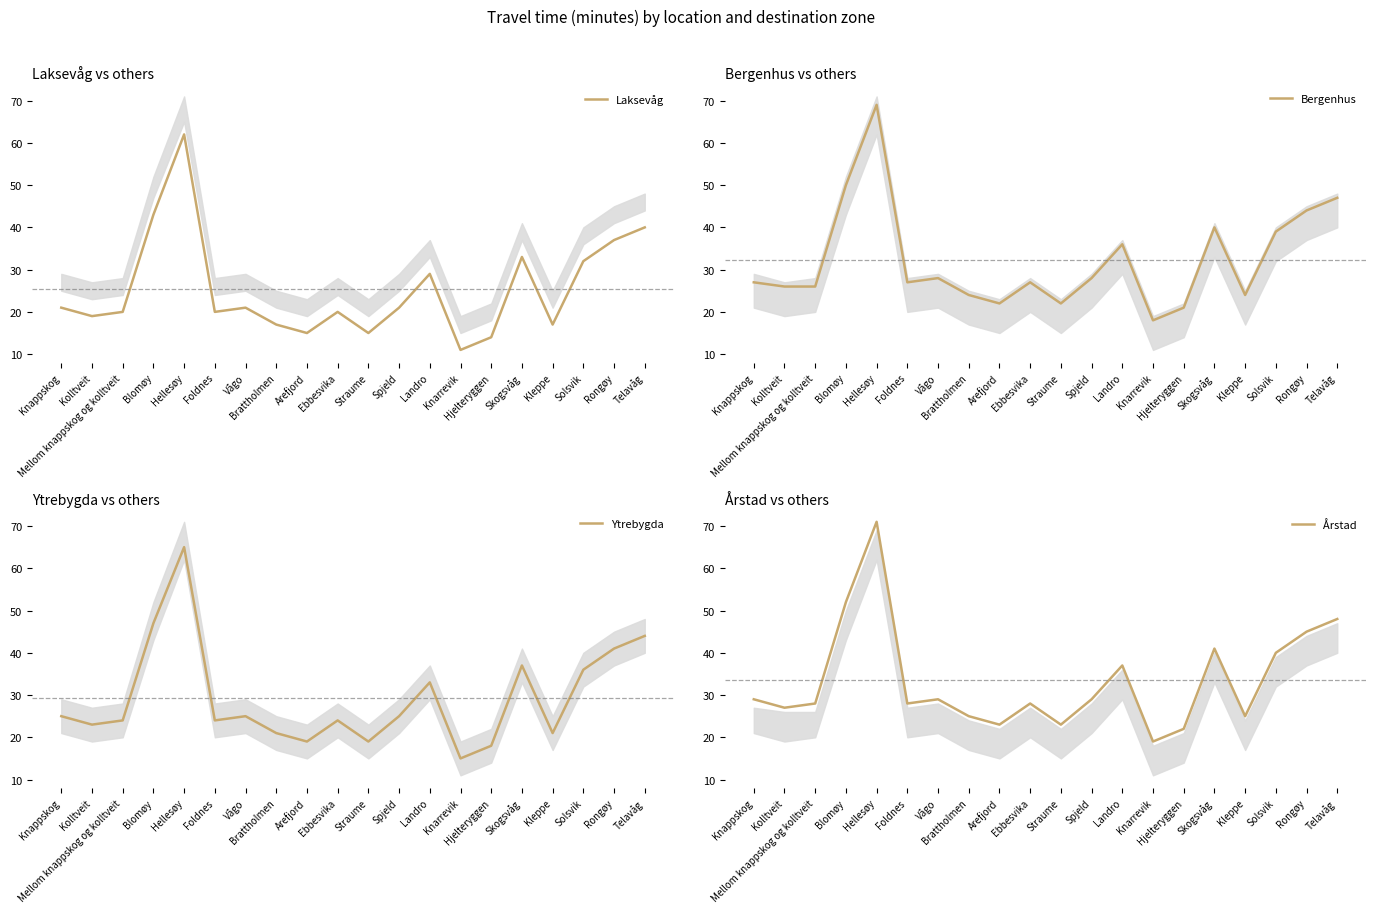

What is the total value across all series at Knappskog?

102